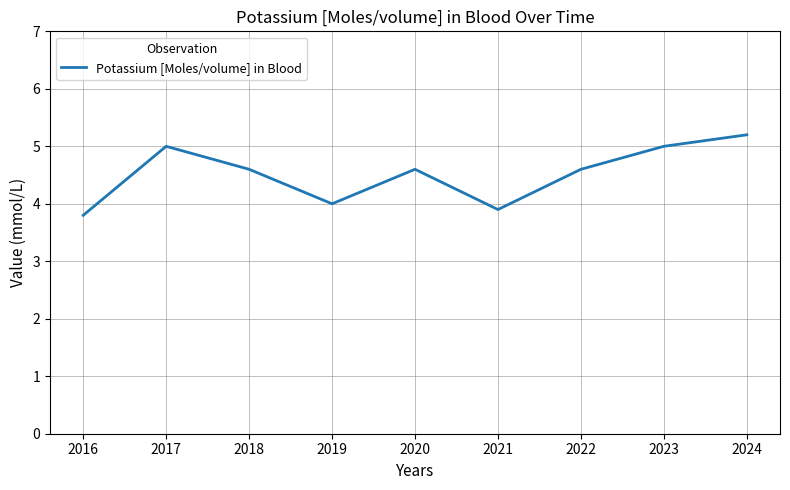

What is the smallest value displayed?

3.8